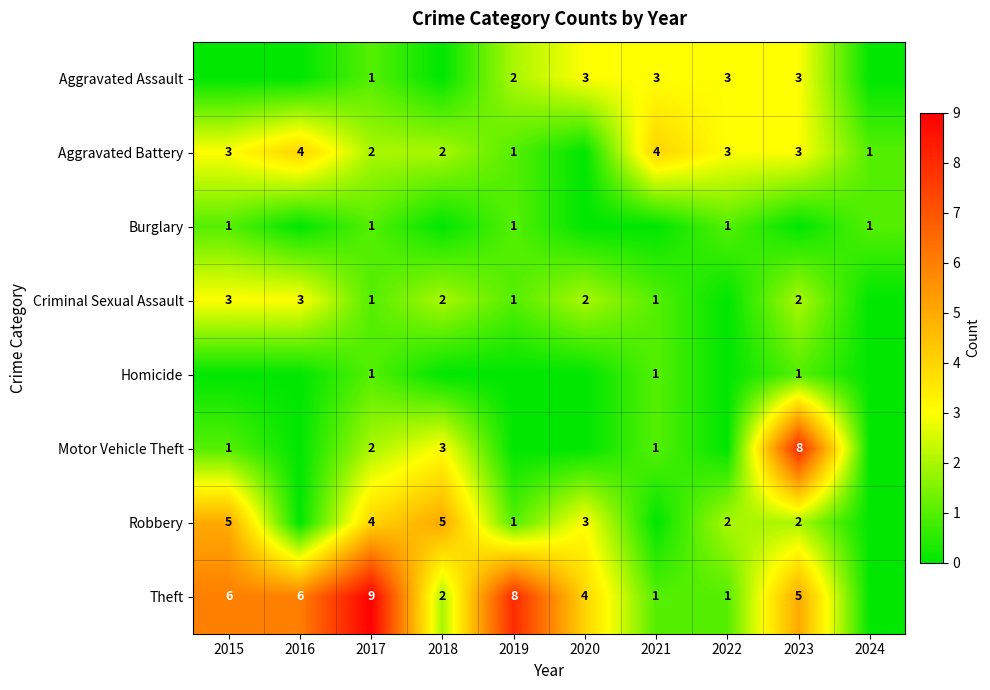

Is the value of Criminal Sexual Assault at 2020 greater than the value of Theft at 2019?

No